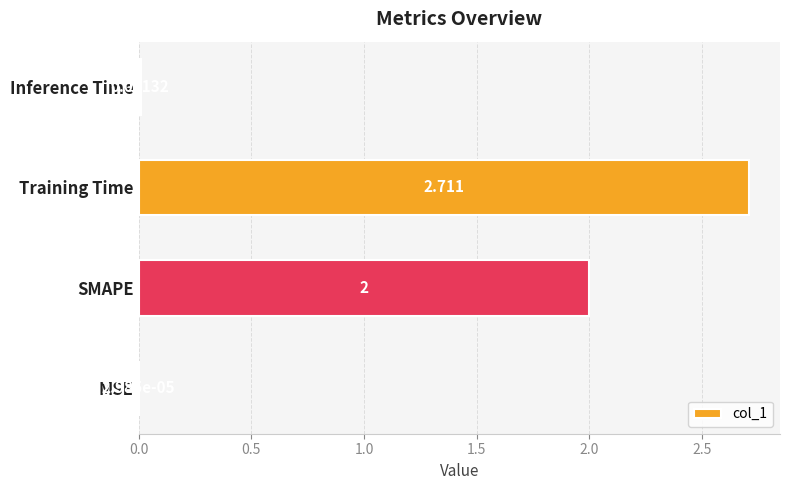

Which has a higher value, MSE or Training Time?

Training Time